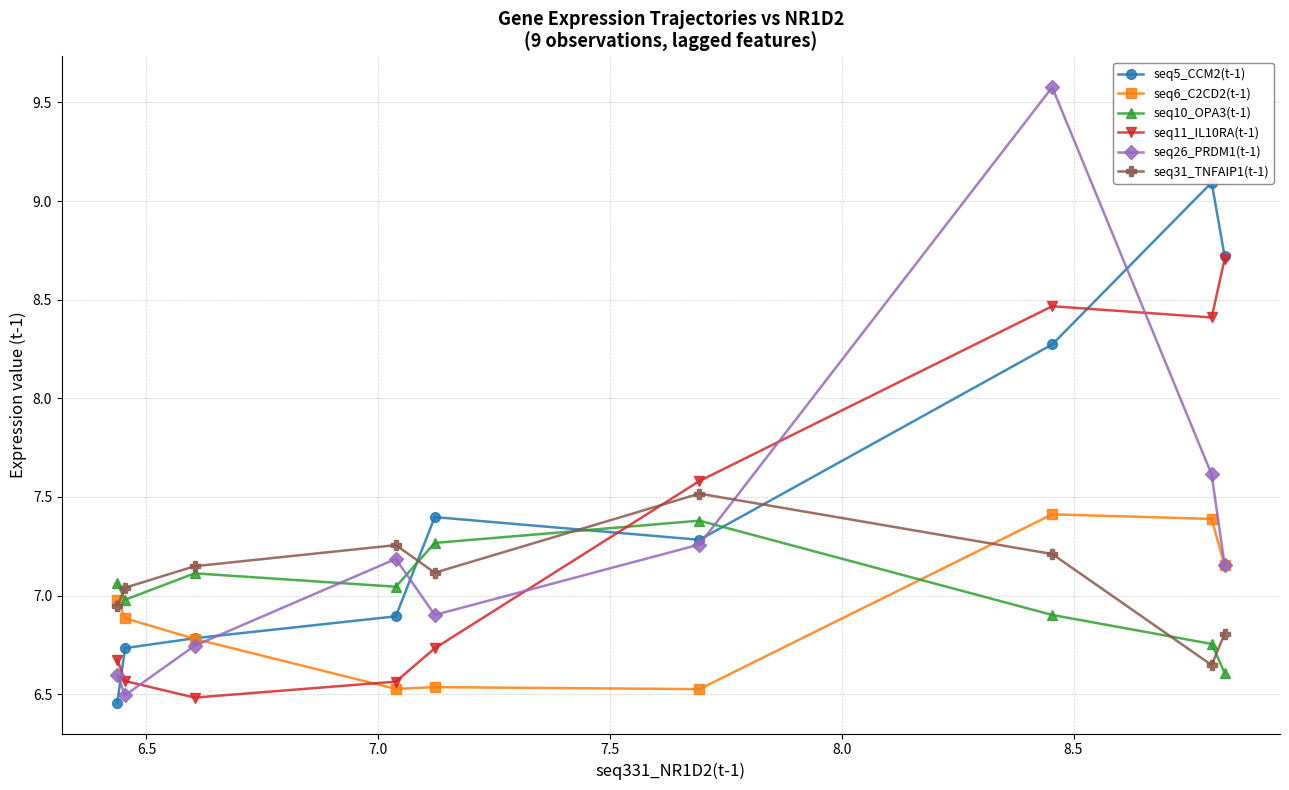

What is the highest value of the seq10_OPA3(t-1) series?

7.4